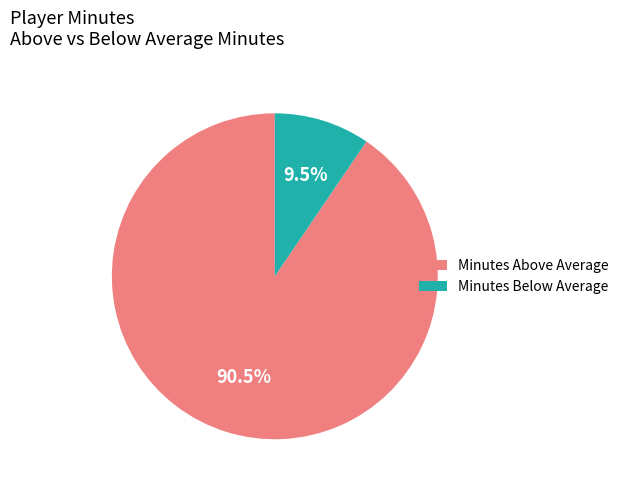

What is the total percentage of Minutes Below Average and Minutes Above Average?

100.0%